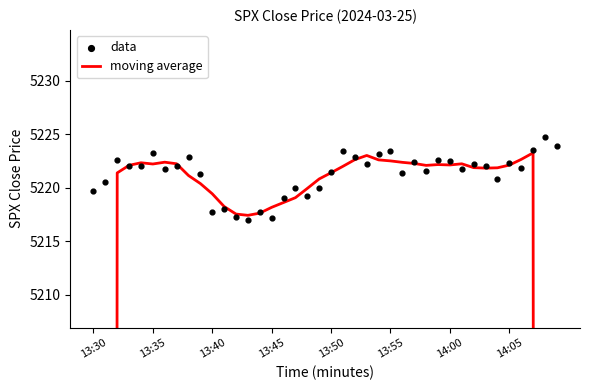

What are all the series names shown in the legend?

moving average, data